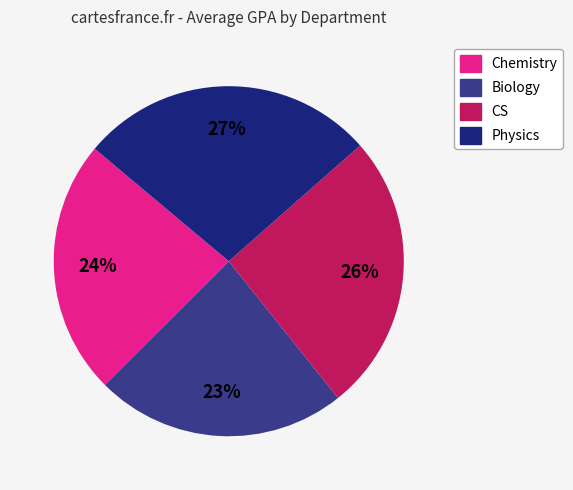

The Chemistry slice represents 24% of the pie. True or false?

True